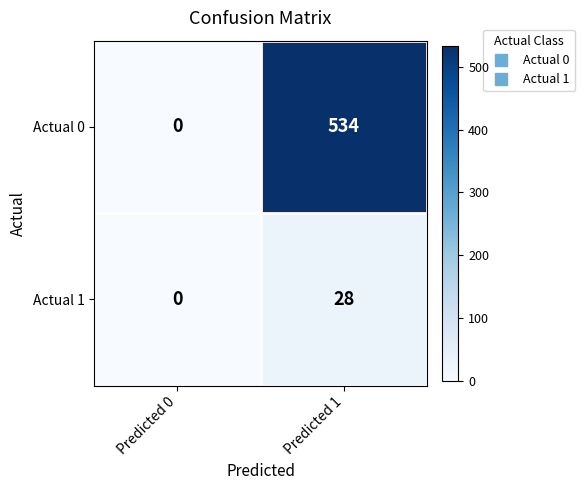

Reading right to left, list all the values displayed in this chart.

Actual 0: 534	0
Actual 1: 28	0